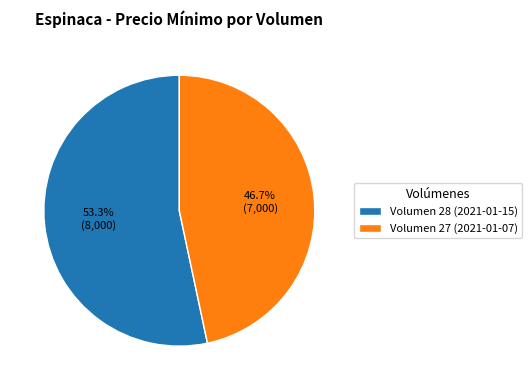

What is the ratio of the value at Volumen 27 (2021-01-07) to the value at Volumen 28 (2021-01-15)?

0.9